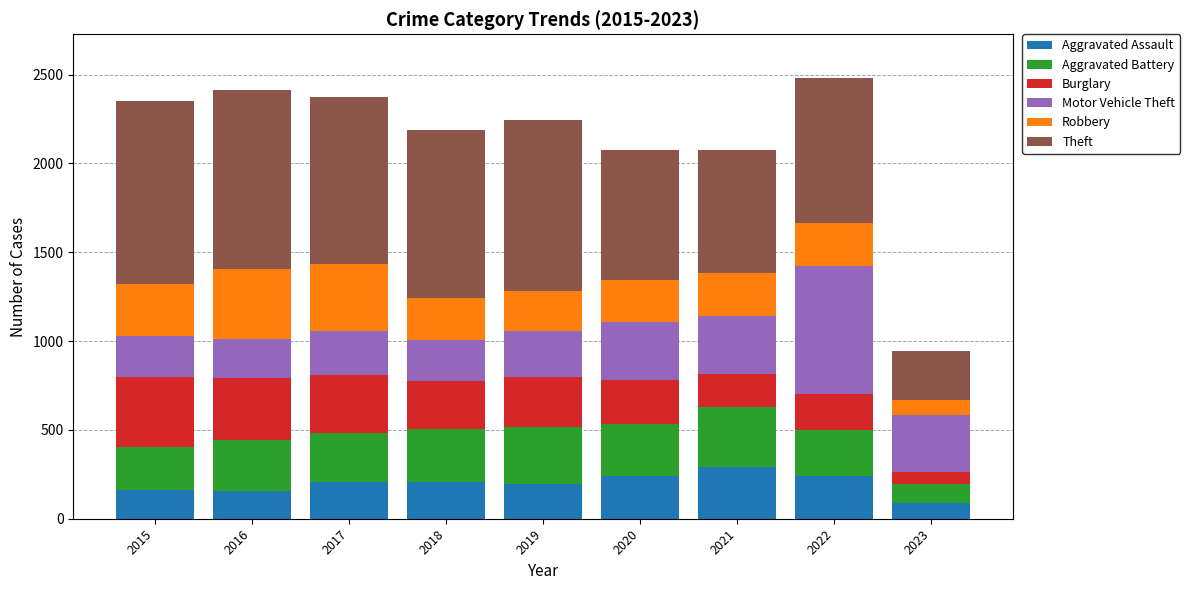

Are the bars horizontal?

No